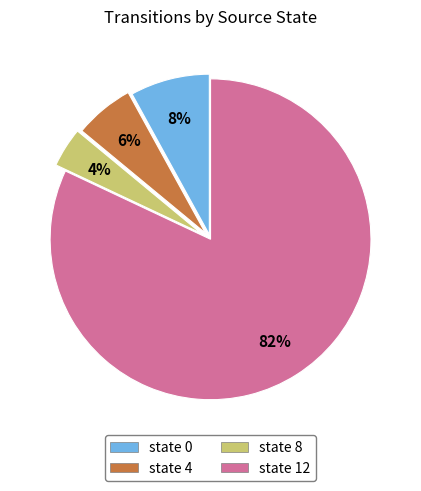

Is there a majority slice in this chart?

Yes